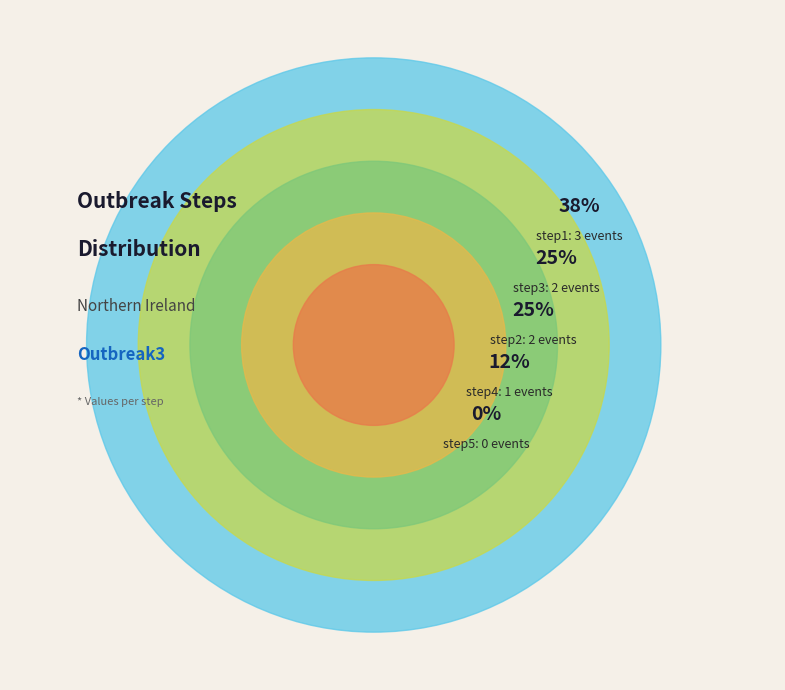

Is there a majority slice in this chart?

No